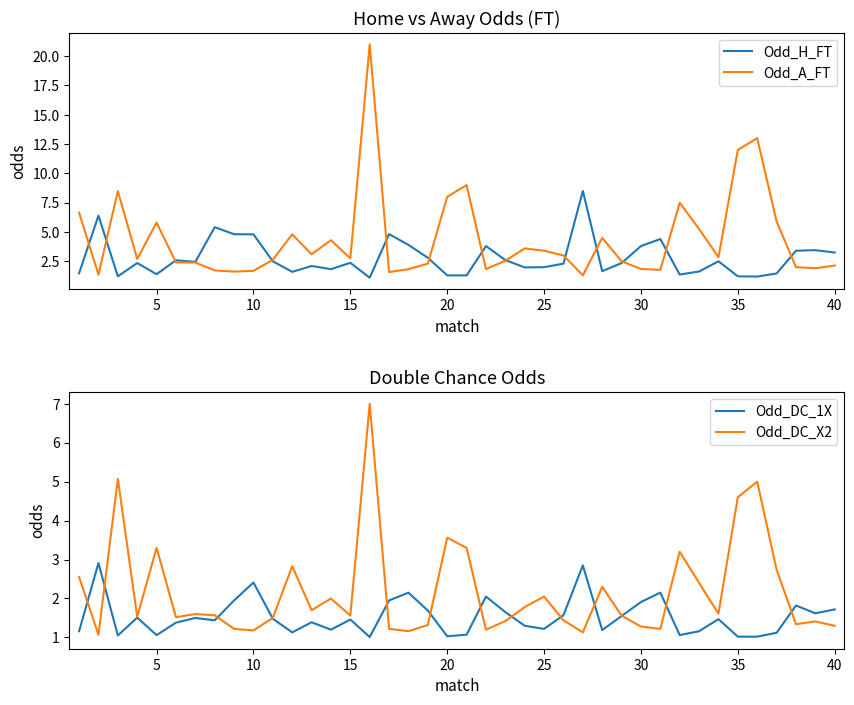

The value of Odd_H_FT at 25 is 1.2. True or false?

False